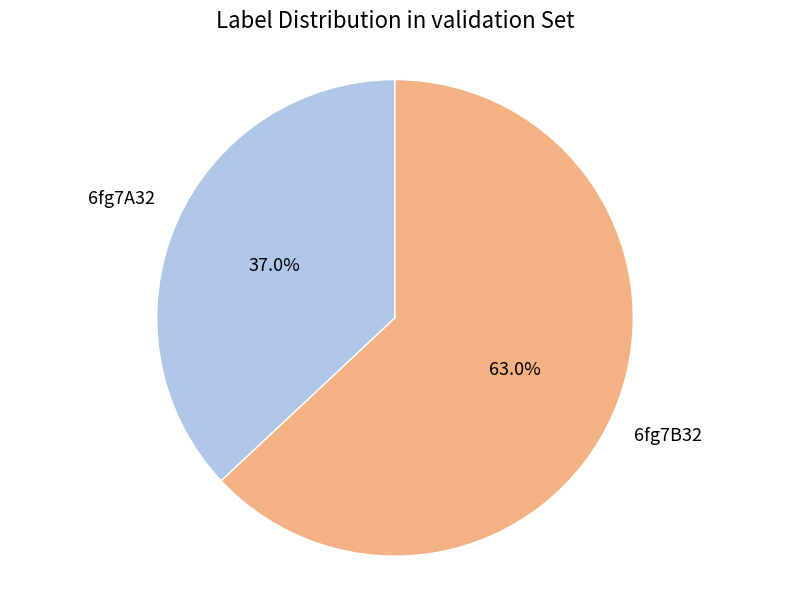

How many segments does this pie chart have?

2